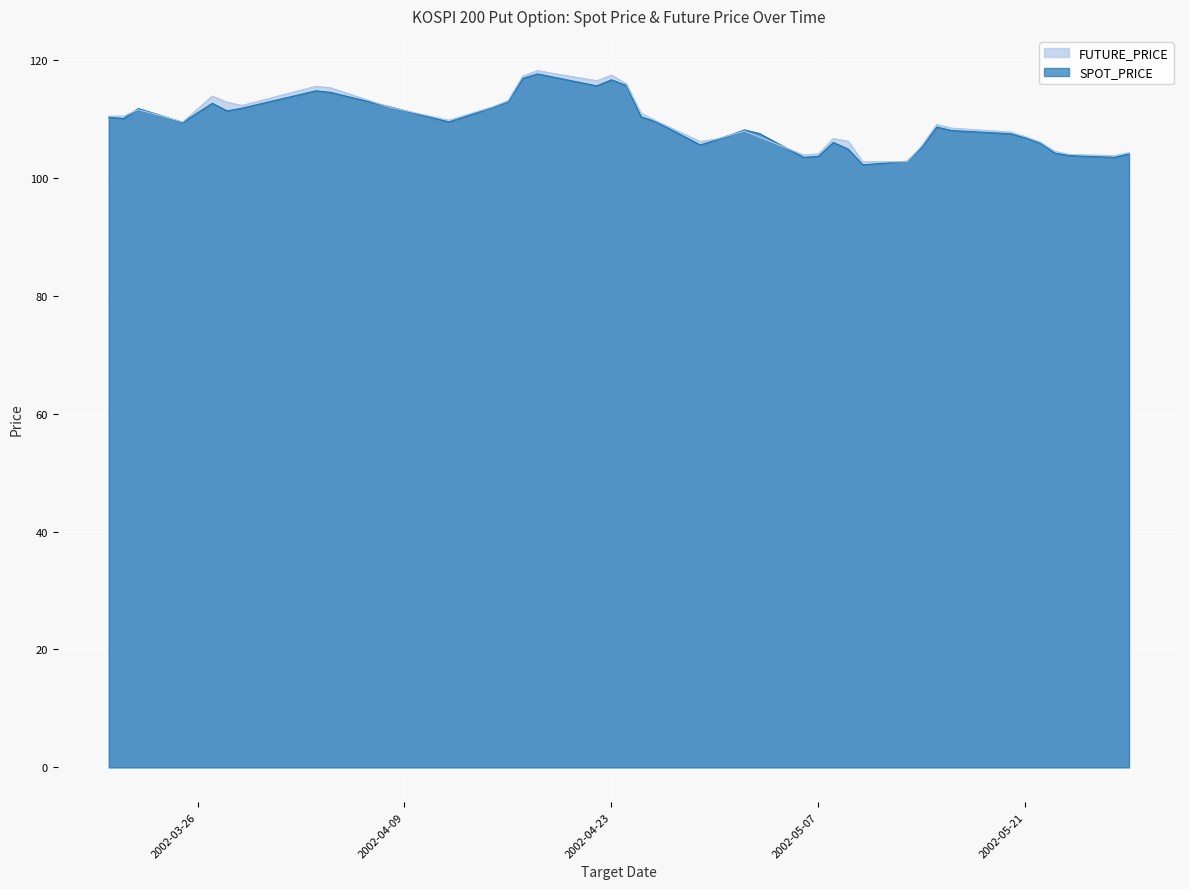

True or false: SPOT_PRICE has a value of 110.3 at 2002-03-20.

True